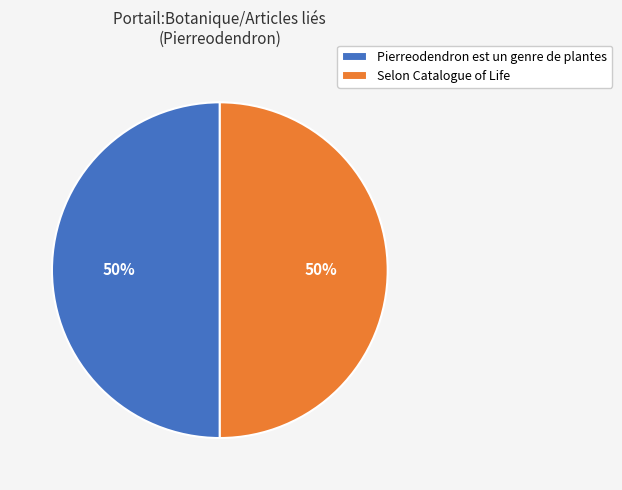

To the nearest percent, what is the difference between the Selon Catalogue of Life and Pierreodendron est un genre de plantes slice percentages?

0%